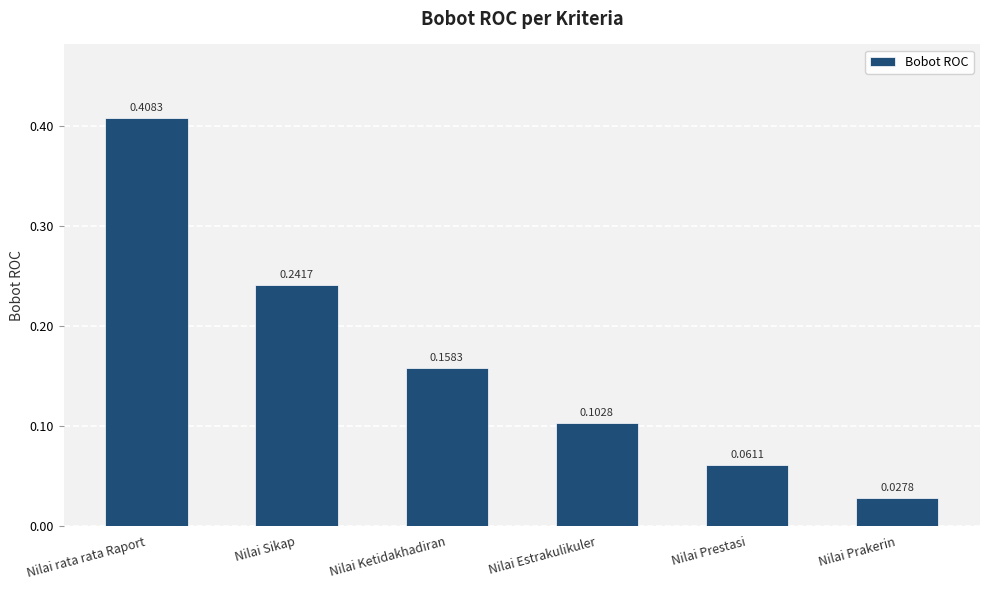

At which label is the value closest to 0?

Nilai Prakerin